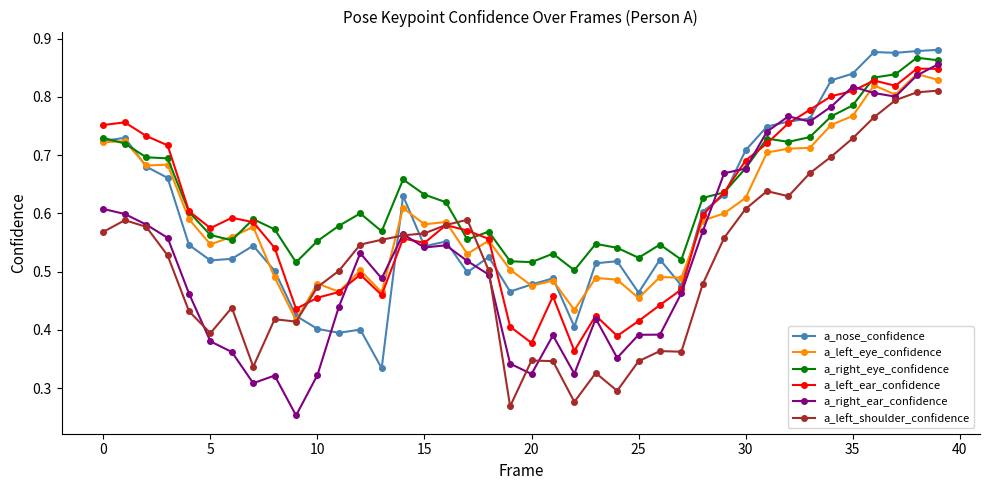

True or false: a_nose_confidence and a_left_shoulder_confidence intersect in this chart.

True